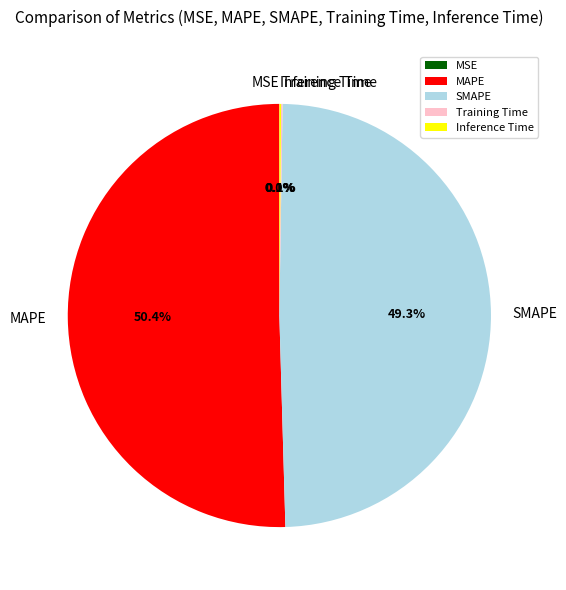

Which category has the biggest portion of the pie?

MAPE